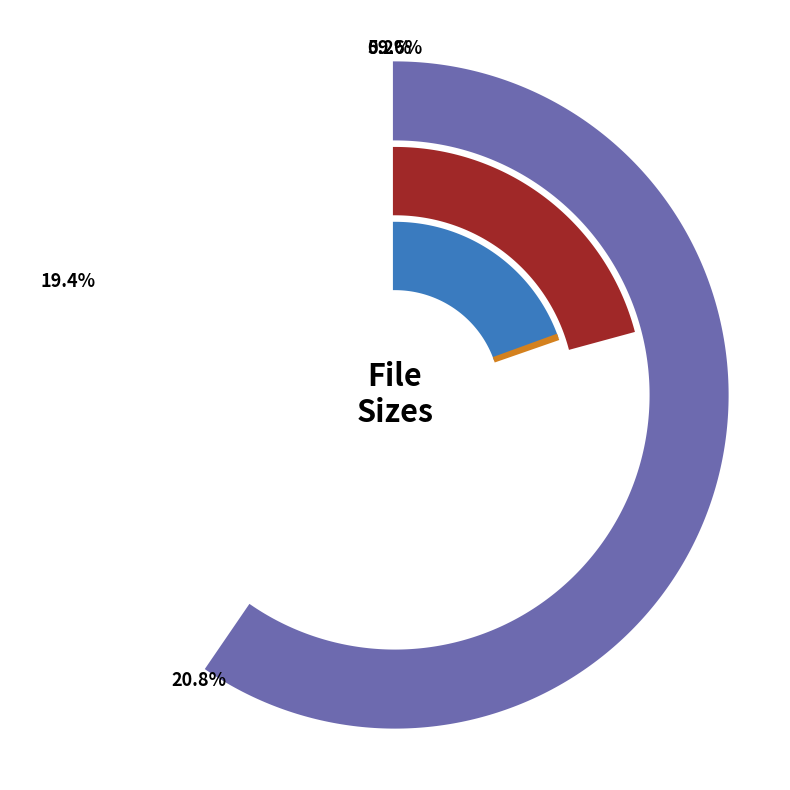

What is the total percentage of Toradora! - Taiga.wmv and H_Ecchi_img/menu.jpg?

19.5%